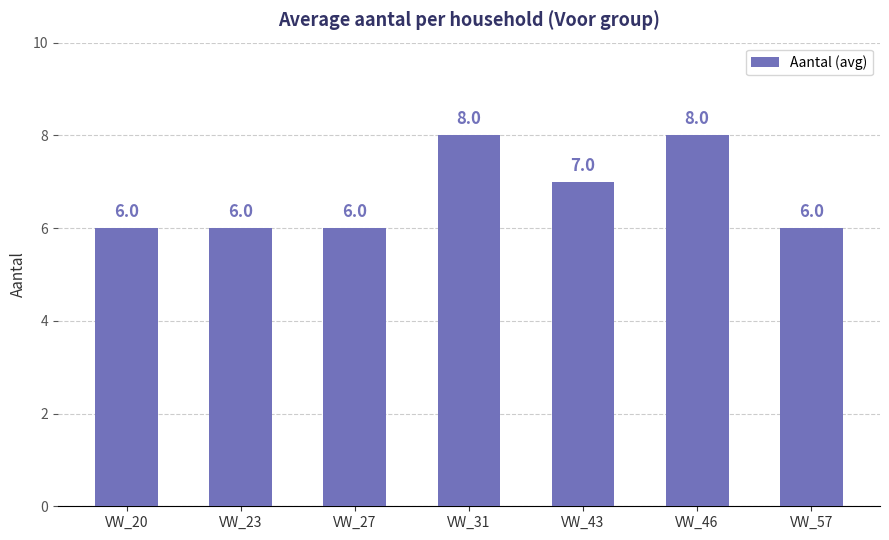

The chart shows a value of 8 at VW_23. True or false?

False